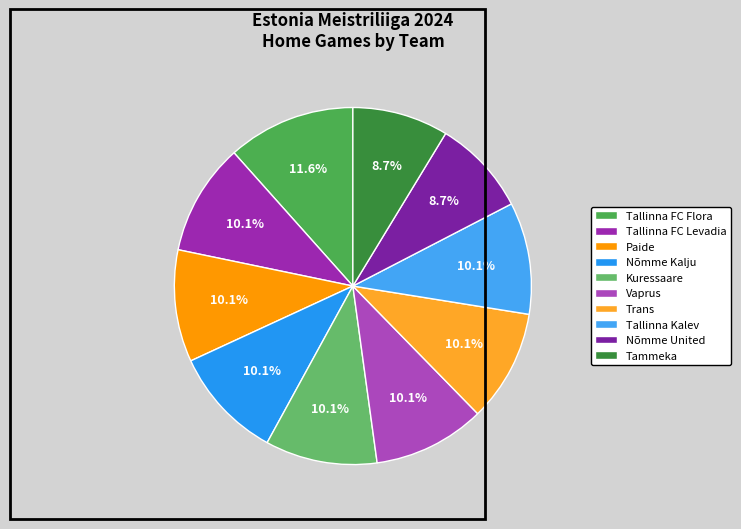

How many segments does this pie chart have?

10